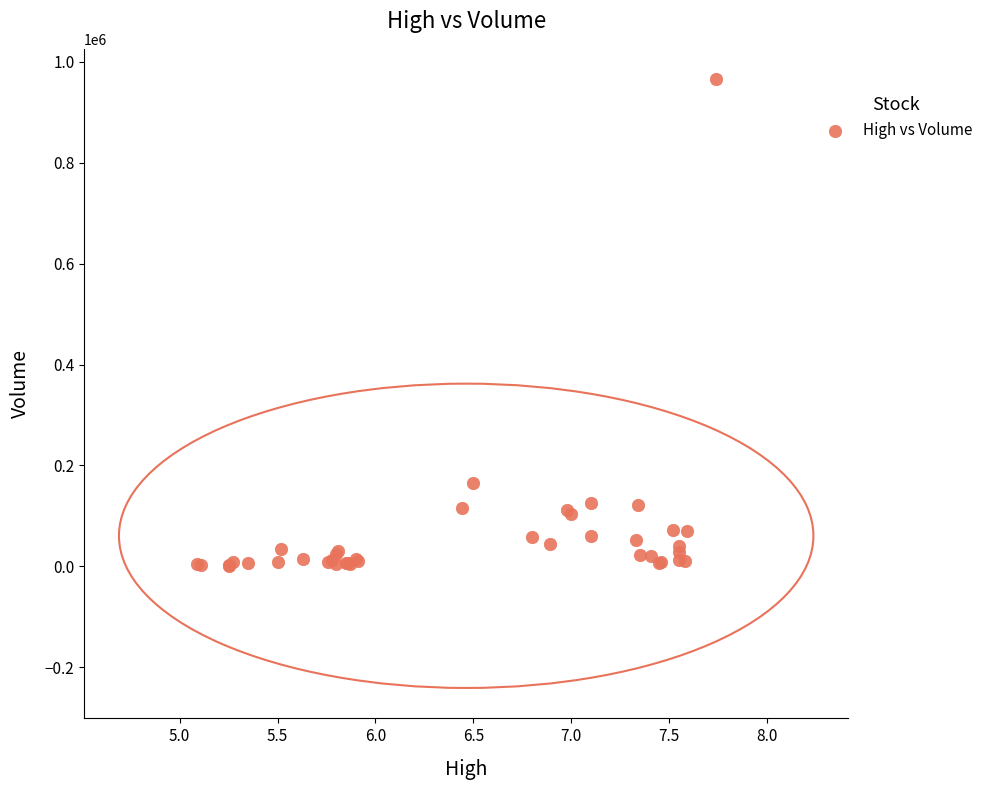

What Y value in the scatter plot is closest to 483200?

165600